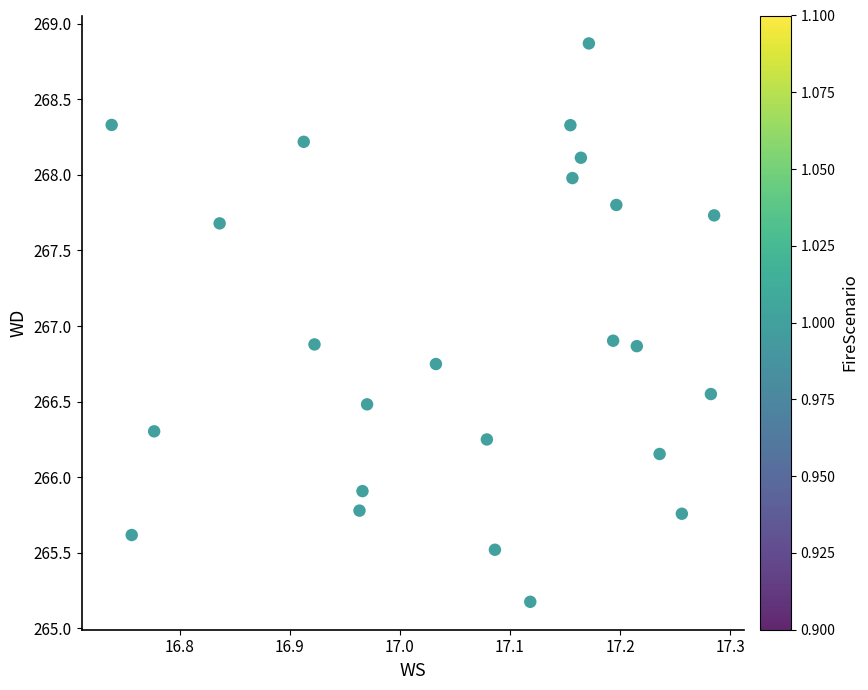

What is the range of X values (max minus min)?

0.5